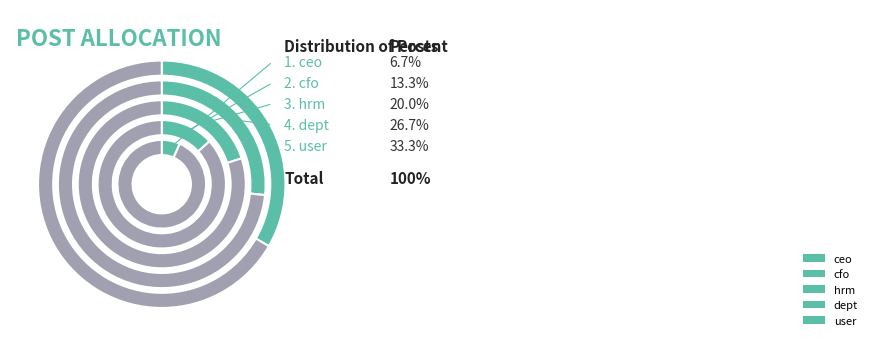

The cfo slice represents 13% of the pie. True or false?

True